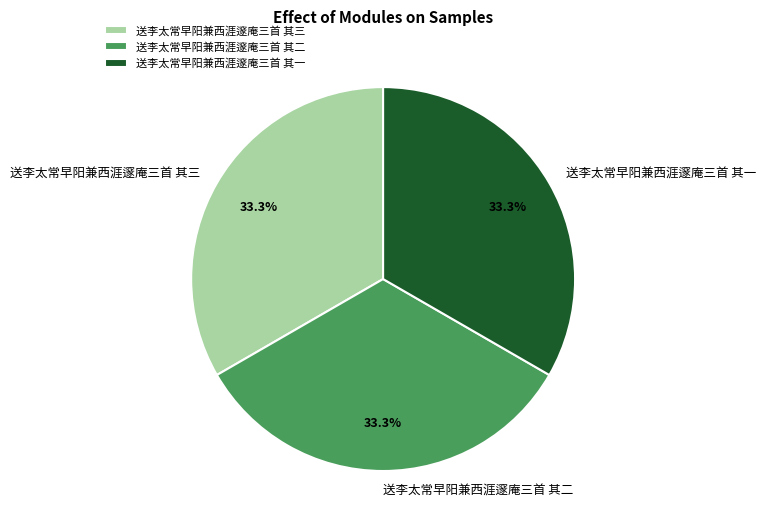

Combined, what portion of the pie is 送李太常早阳兼西涯邃庵三首 其二 and 送李太常早阳兼西涯邃庵三首 其一?

66.7%